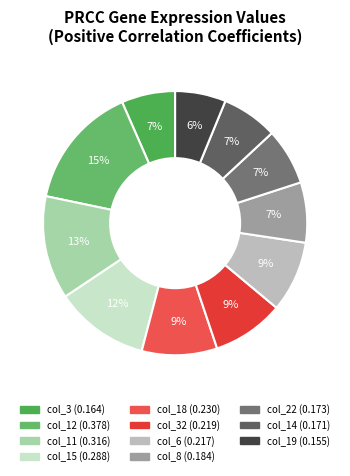

How many segments does this pie chart have?

11